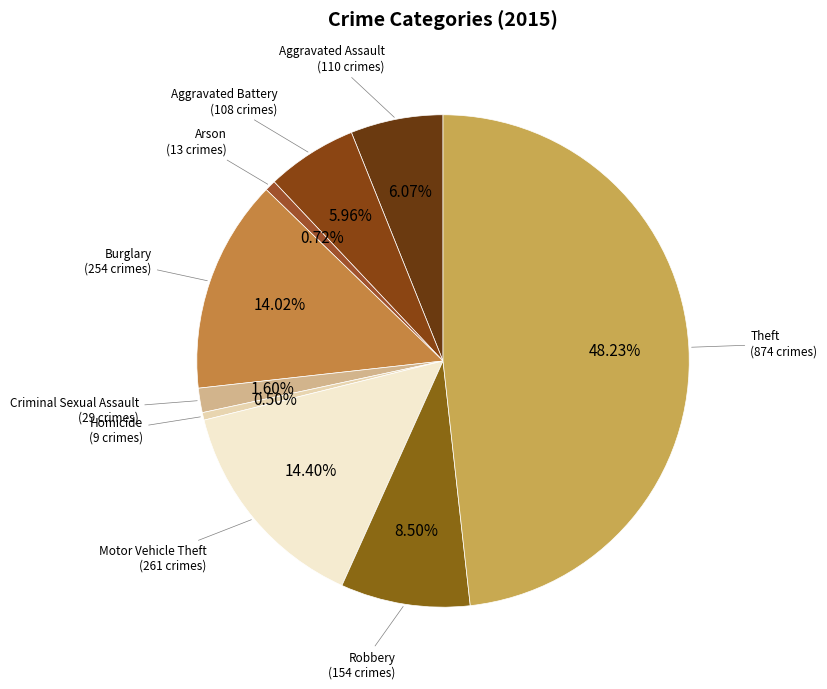

How many slices are in this pie chart?

9